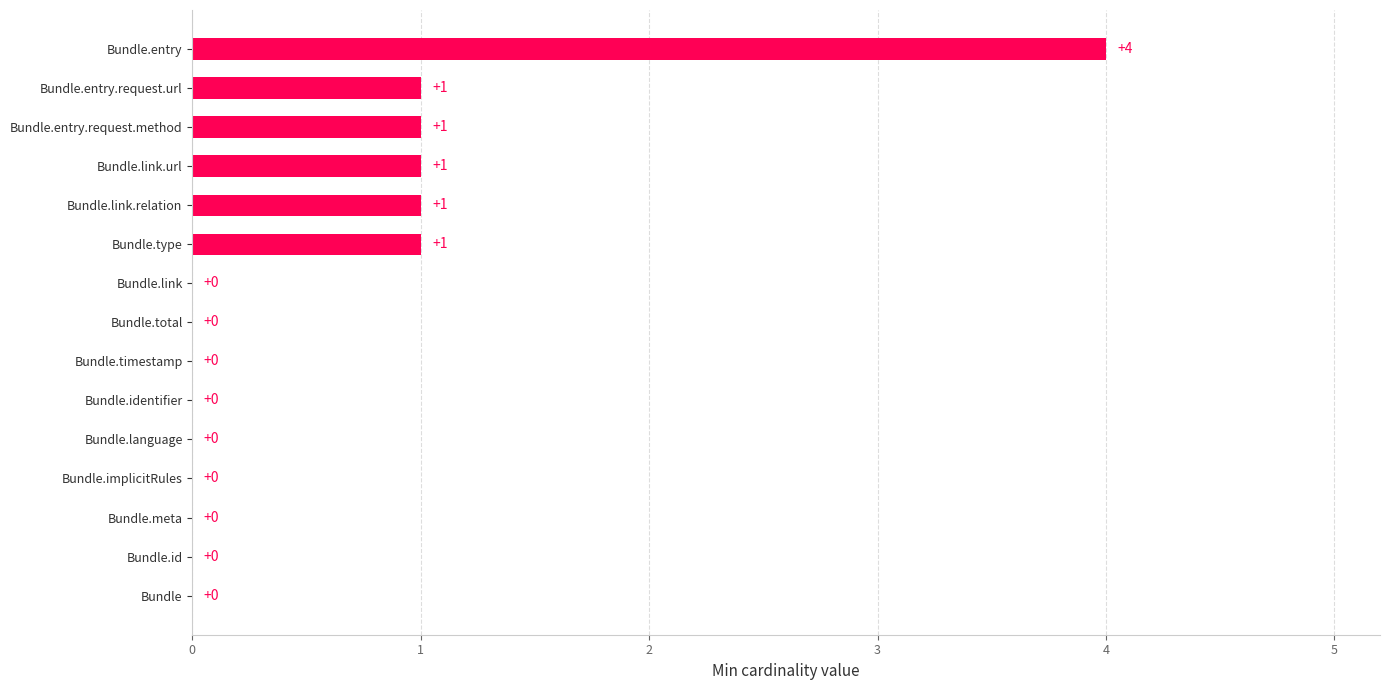

Reading bottom to top, what are all the values shown in this chart?

Bundle=0	Bundle.id=0	Bundle.meta=0	Bundle.implicitRules=0	Bundle.language=0	Bundle.identifier=0	Bundle.timestamp=0	Bundle.total=0	Bundle.link=0	Bundle.type=1	Bundle.link.relation=1	Bundle.link.url=1	Bundle.entry.request.method=1	Bundle.entry.request.url=1	Bundle.entry=4